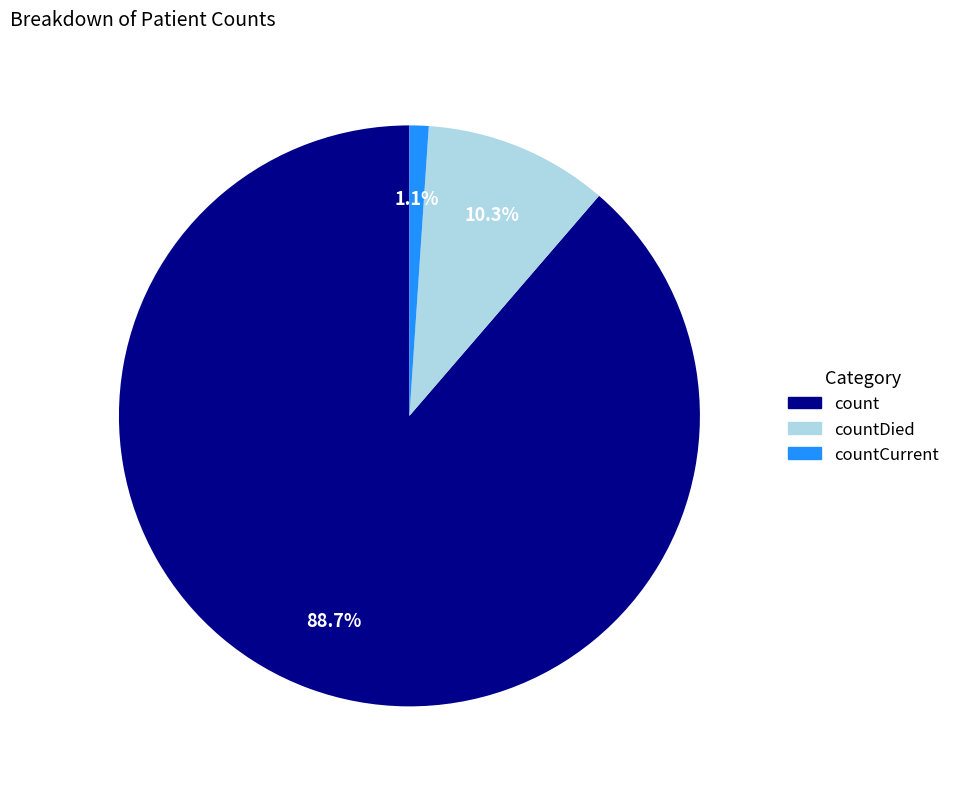

Which slice represents more than half of the pie?

count